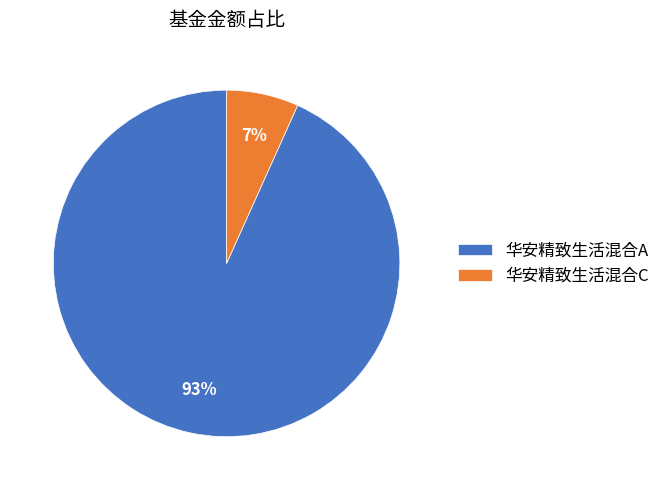

How many segments does this pie chart have?

2